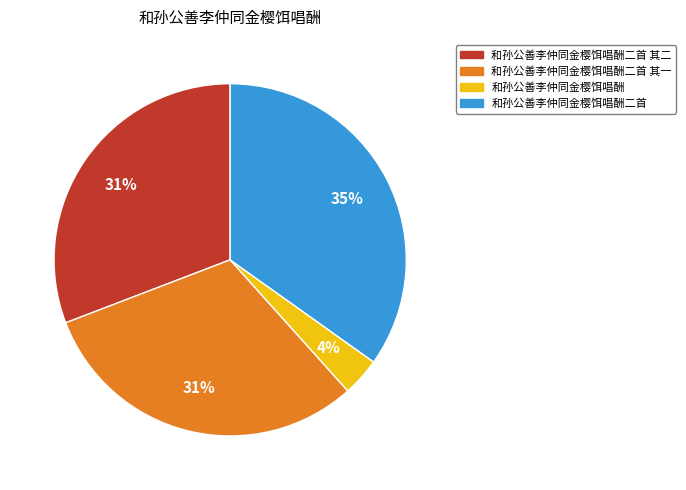

To the nearest percent, what is the average slice percentage?

25%